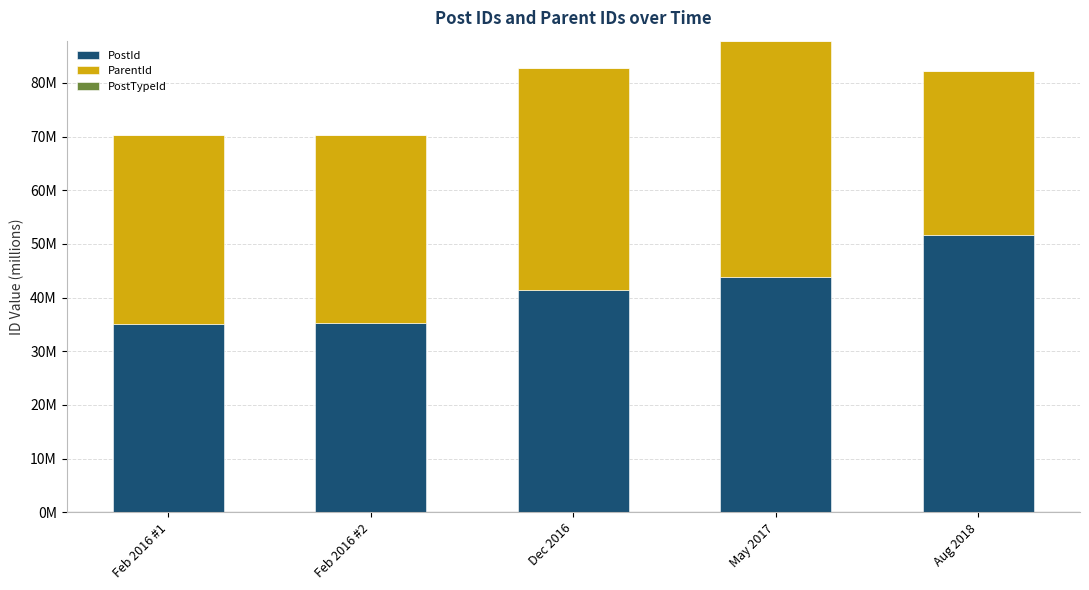

Are the bars grouped side by side (vs. stacked)?

No